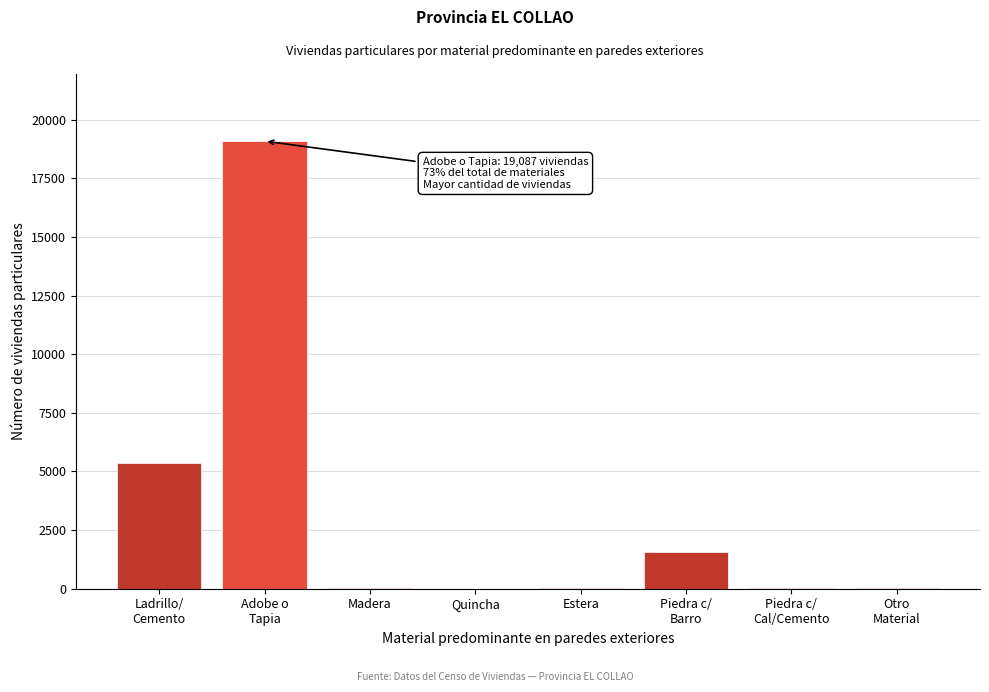

What is the greatest value displayed?

19087